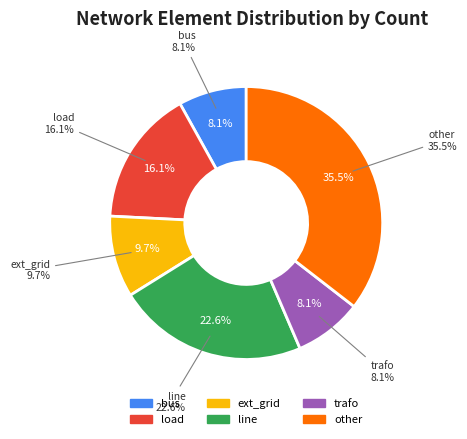

What is the smallest slice in the pie chart?

bus